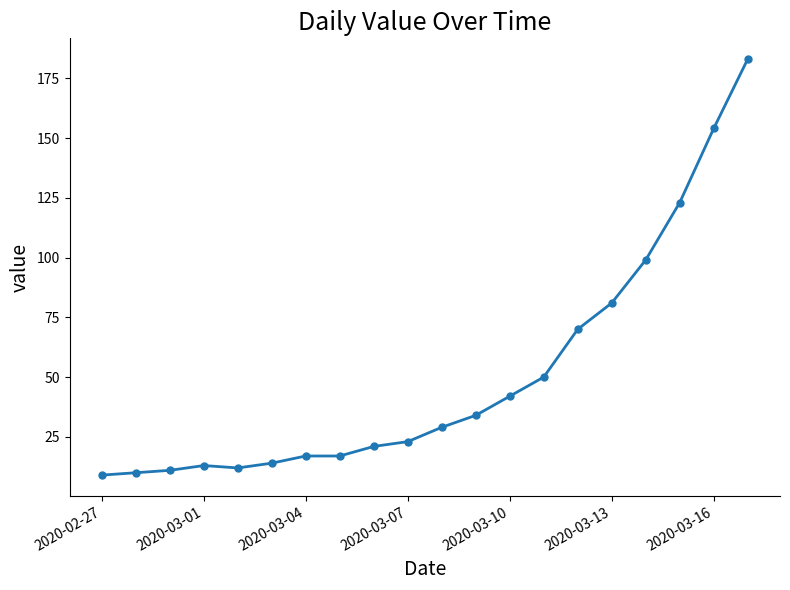

What is the difference between the maximum and minimum values?

174